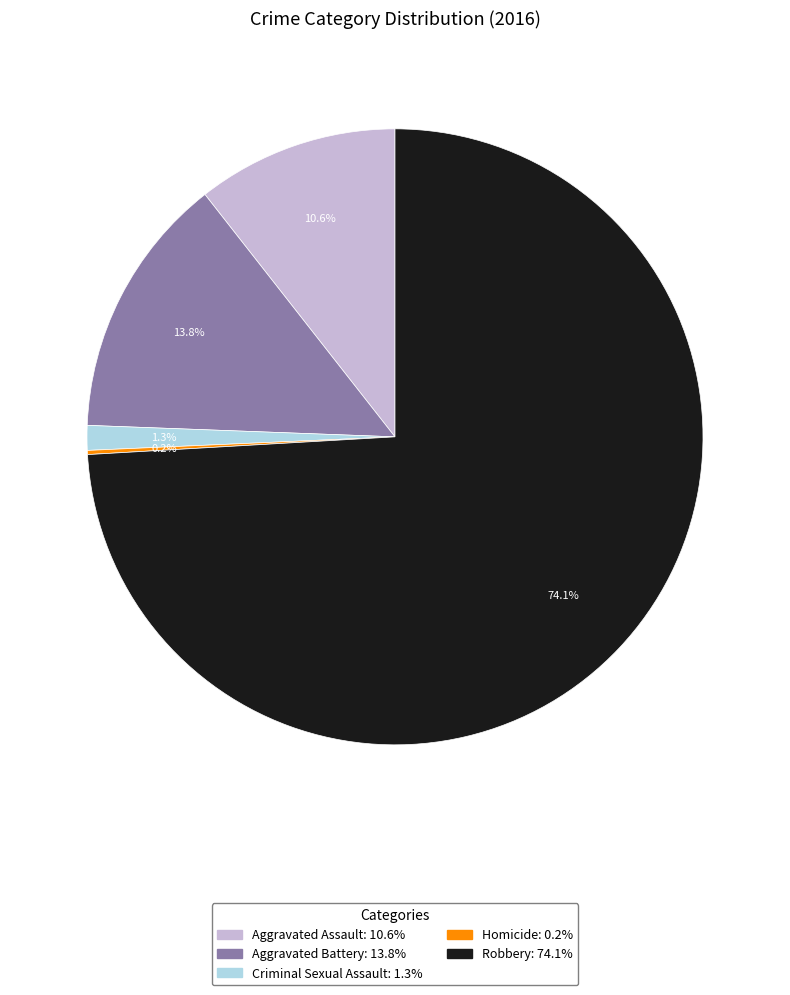

What percentage is NOT represented by Aggravated Battery?

86.2%